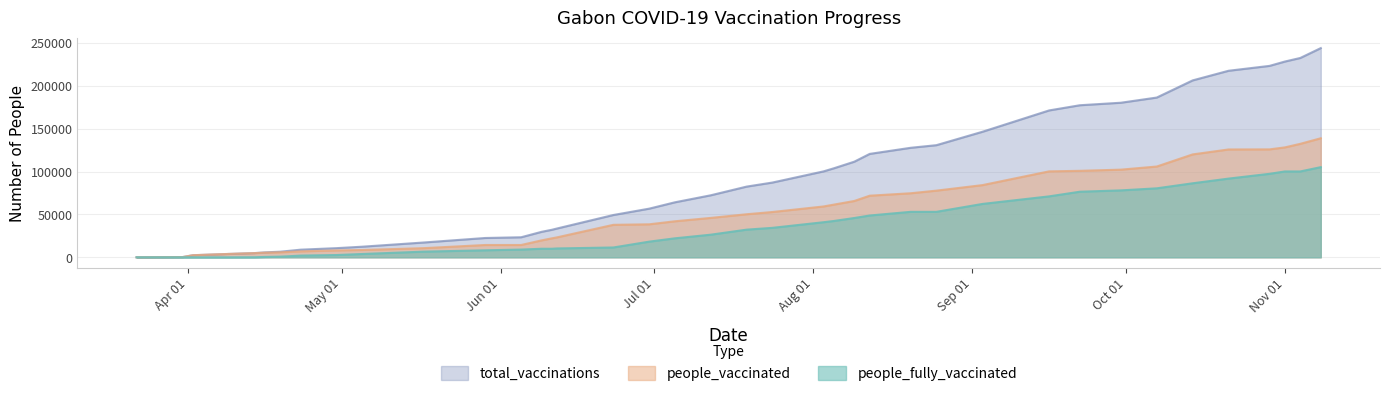

Between 2021-06-12 and 2021-10-07, which series saw the biggest shift?

total_vaccinations